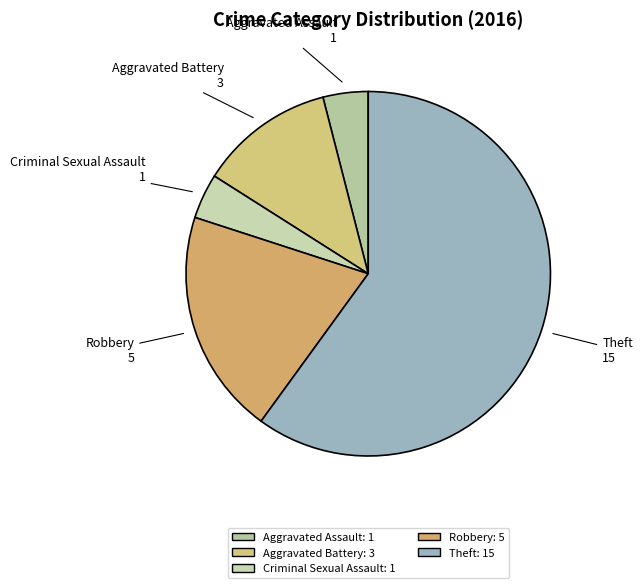

Which slice is the largest?

Theft